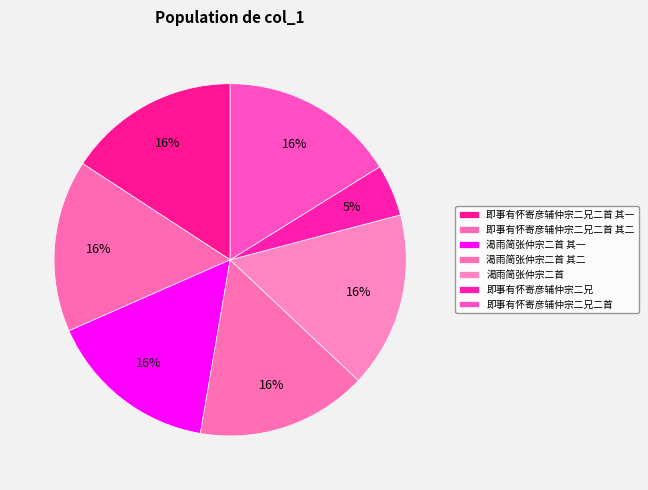

How many slices are in this pie chart?

7